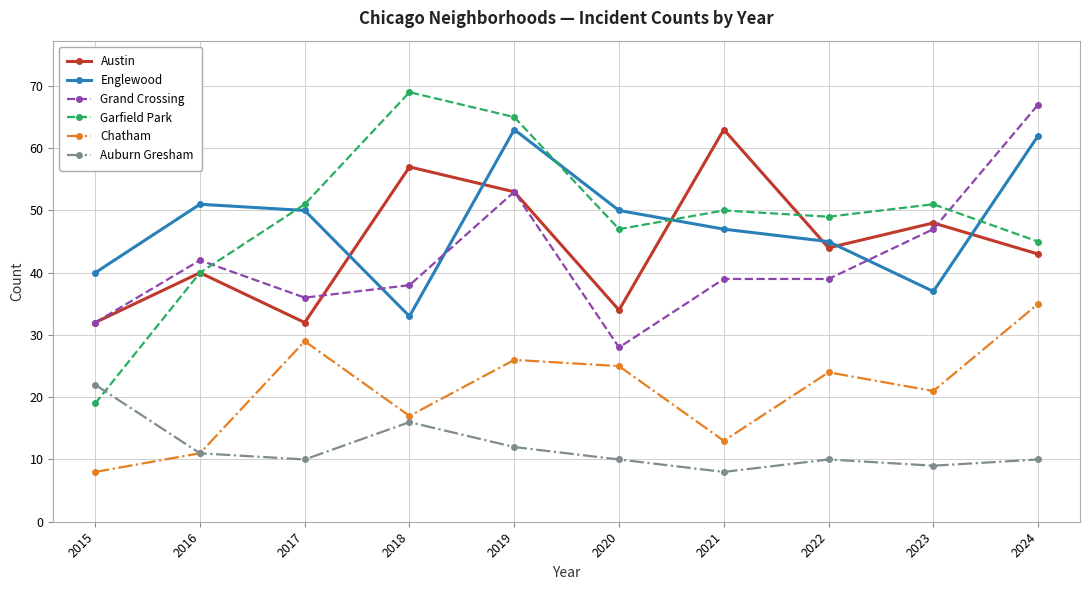

Reading left to right, list all the values displayed in this chart.

Austin: 2015=32	2016=40	2017=32	2018=57	2019=53	2020=34	2021=63	2022=44	2023=48	2024=43
Englewood: 2015=40	2016=51	2017=50	2018=33	2019=63	2020=50	2021=47	2022=45	2023=37	2024=62
Grand Crossing: 2015=32	2016=42	2017=36	2018=38	2019=53	2020=28	2021=39	2022=39	2023=47	2024=67
Garfield Park: 2015=19	2016=40	2017=51	2018=69	2019=65	2020=47	2021=50	2022=49	2023=51	2024=45
Chatham: 2015=8	2016=11	2017=29	2018=17	2019=26	2020=25	2021=13	2022=24	2023=21	2024=35
Auburn Gresham: 2015=22	2016=11	2017=10	2018=16	2019=12	2020=10	2021=8	2022=10	2023=9	2024=10